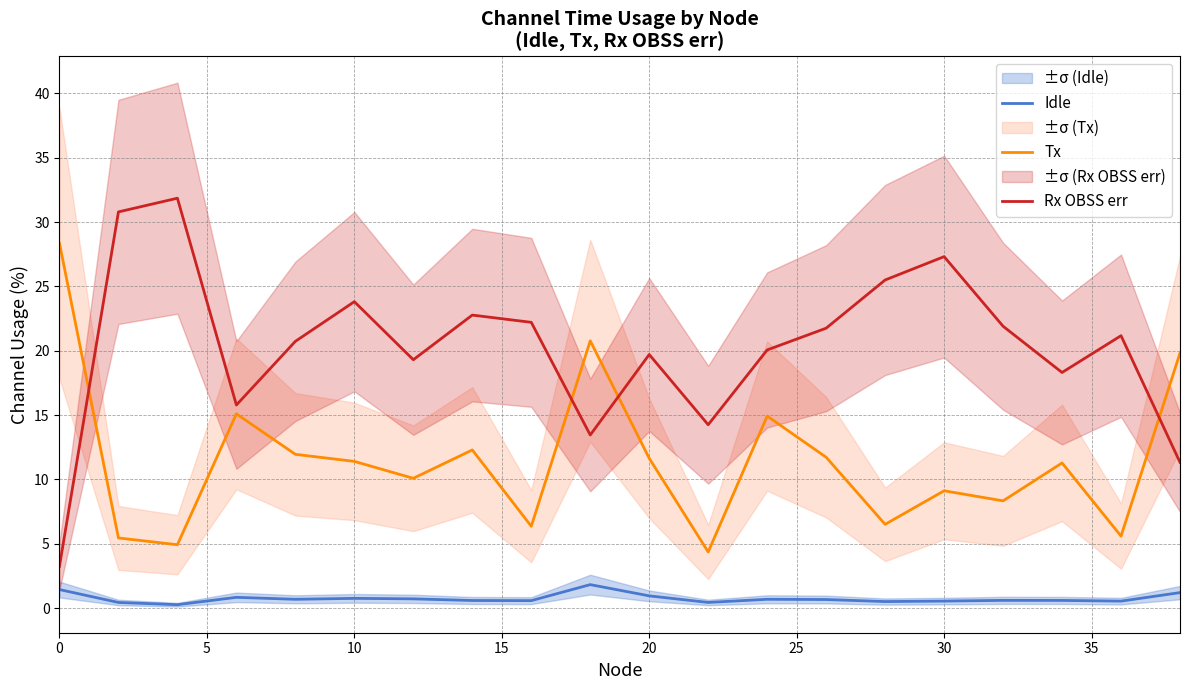

List the series in order of their peak value, lowest first.

Idle, Tx, Rx OBSS err